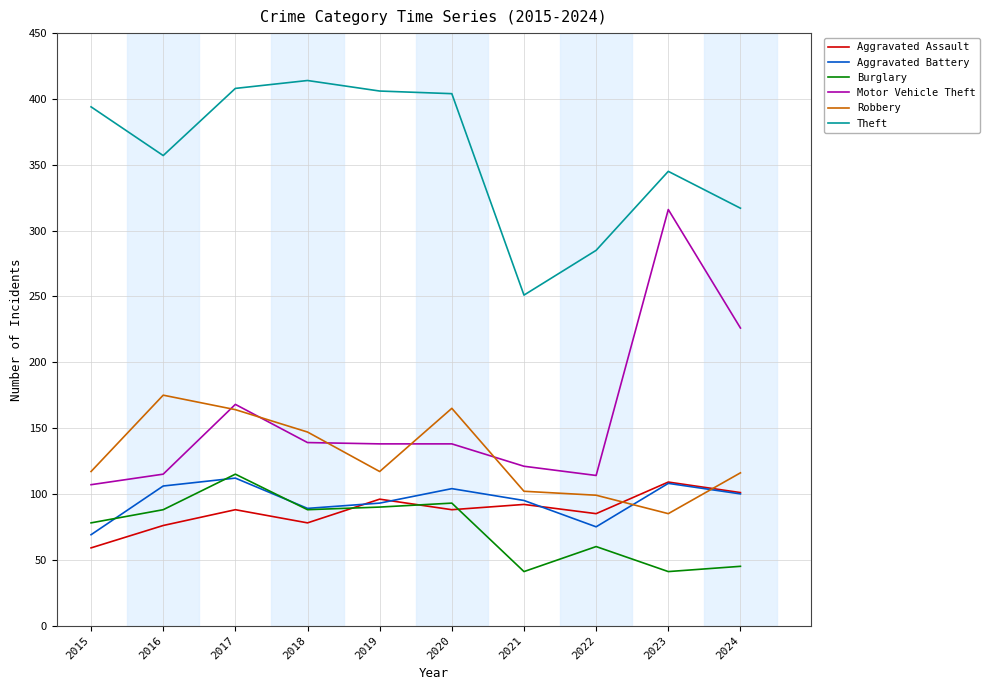

What is the sum of the Burglary values at 2020 and 2023?

134